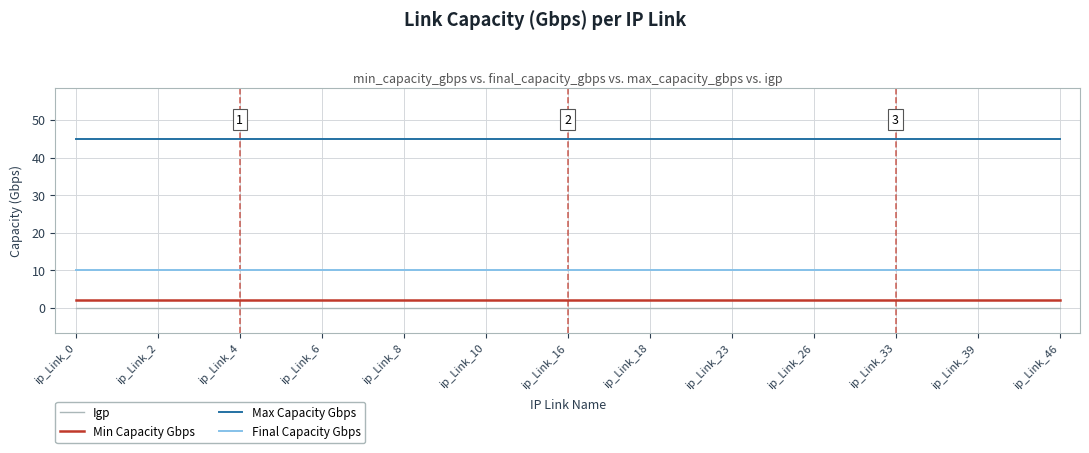

Which series has the largest total across all categories?

Max Capacity Gbps